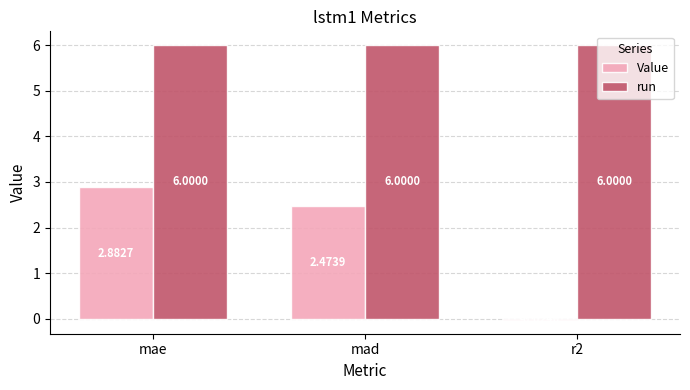

What is the spread (max minus min) of values at r2?

6.0